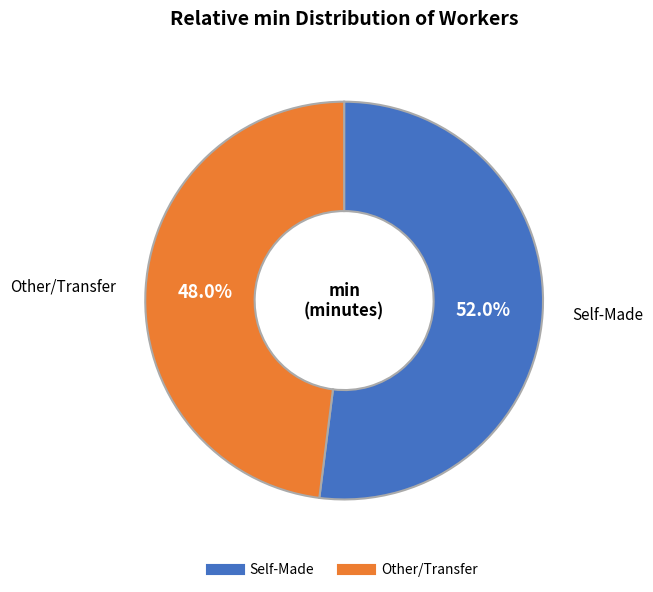

Is there a majority slice in this chart?

Yes